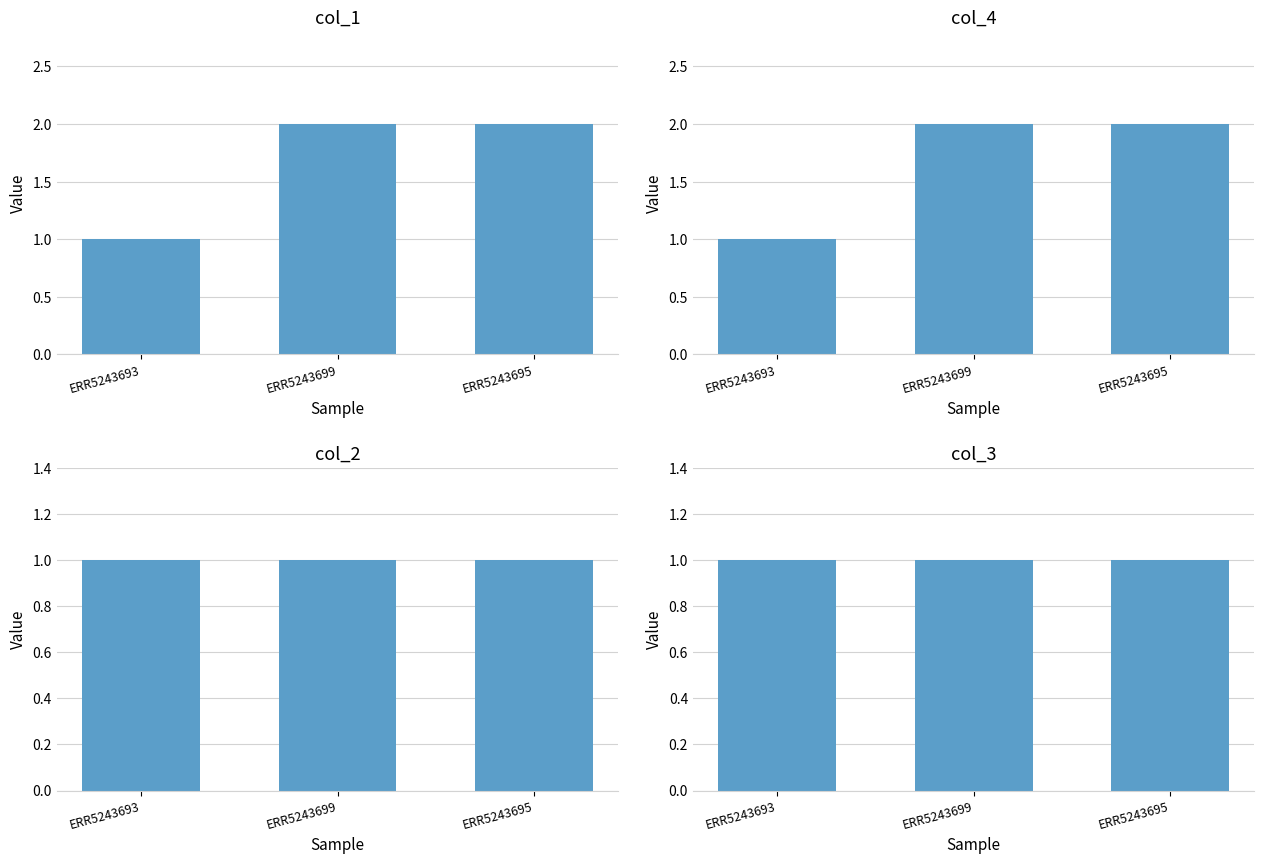

Is it true that col_4 equals 1 at ERR5243693?

True